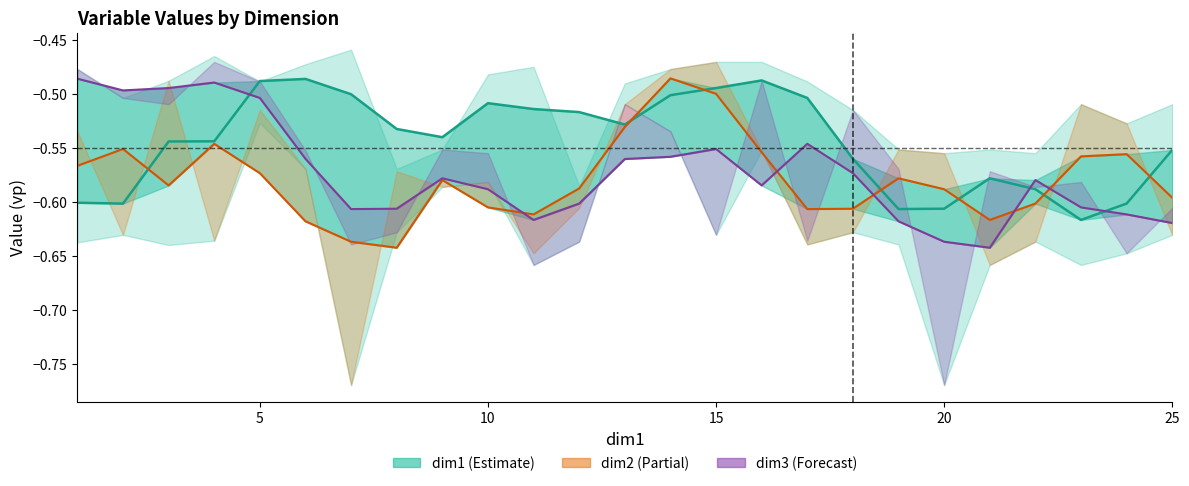

How many distinct data groups are displayed?

3